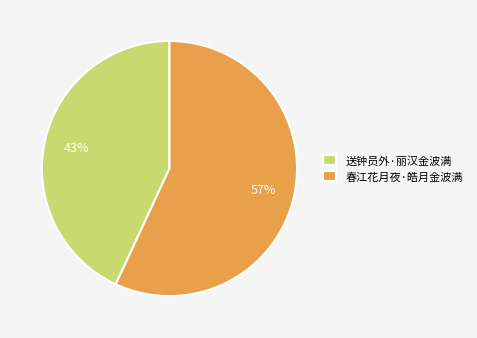

Is there any slice that represents more than half of the pie?

Yes